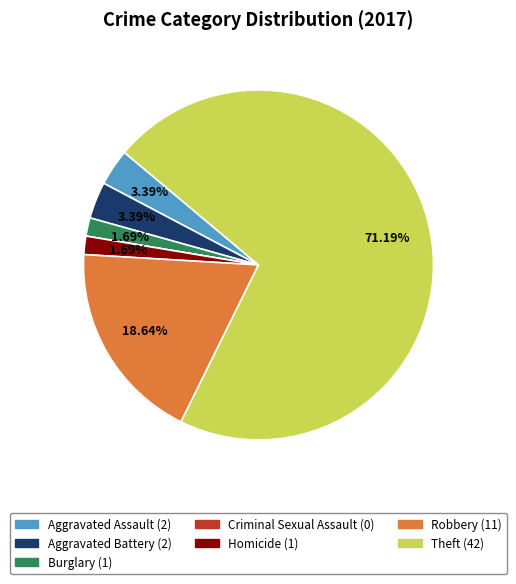

Approximately how many times larger is the value at Aggravated Battery compared to Burglary?

2.0